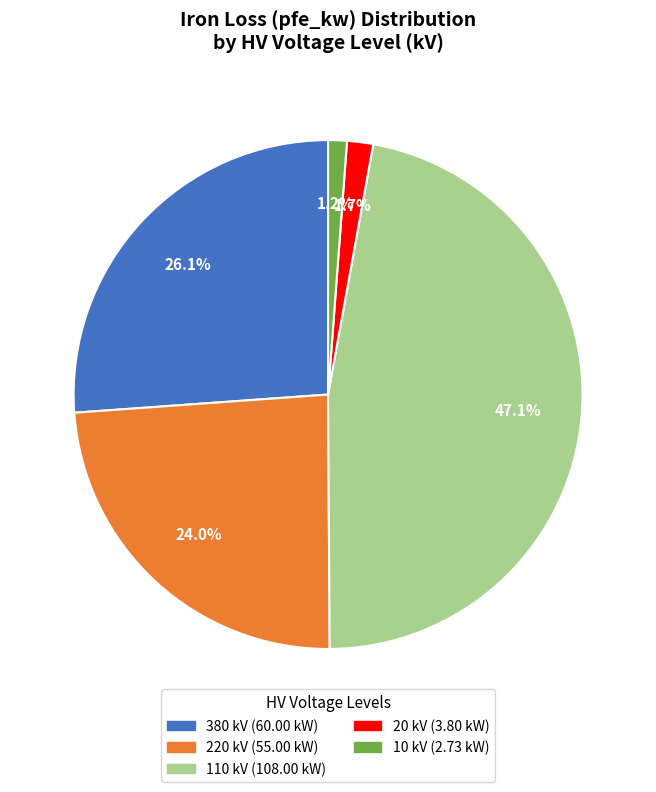

Is there any slice that represents more than half of the pie?

No